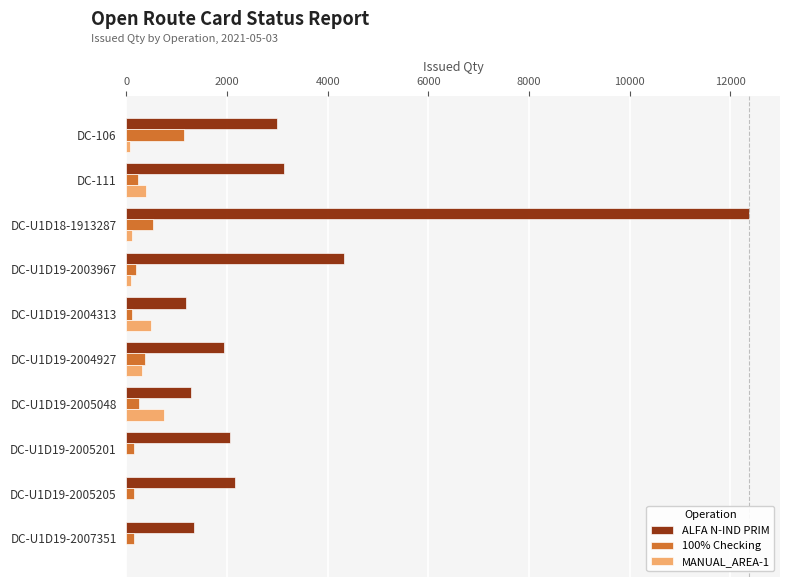

Which series changed the most between DC-111 and DC-U1D19-2004927?

ALFA N-IND PRIM